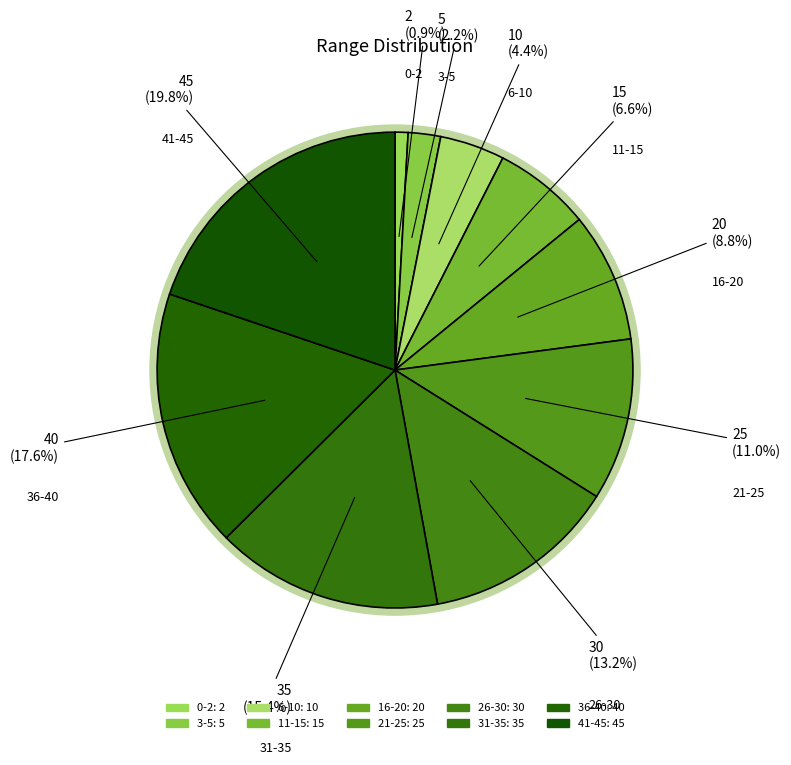

True or false: 36-40 accounts for 1% of the total.

False